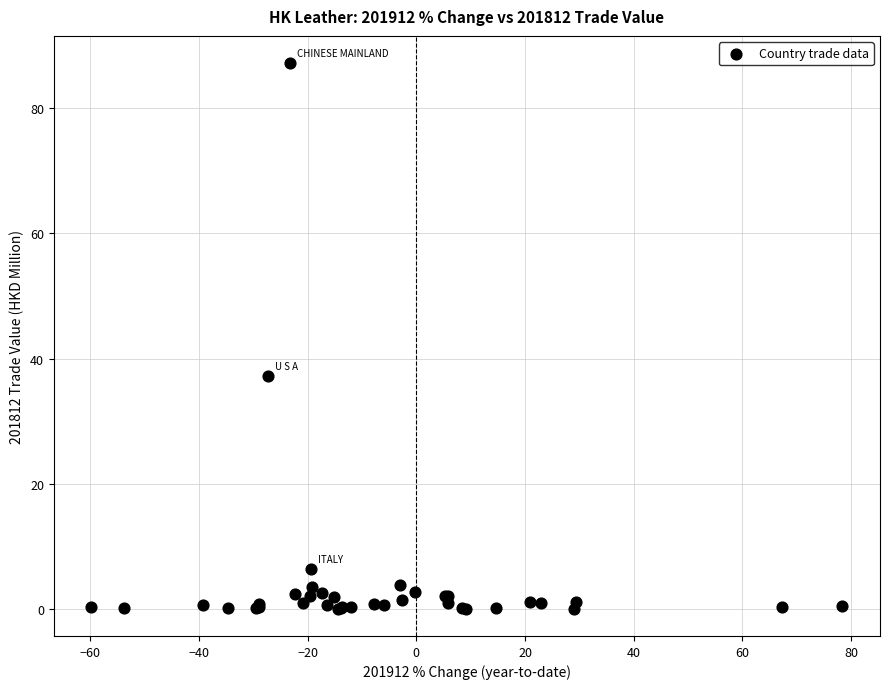

What Y value in the scatter plot is closest to 43?

37.2